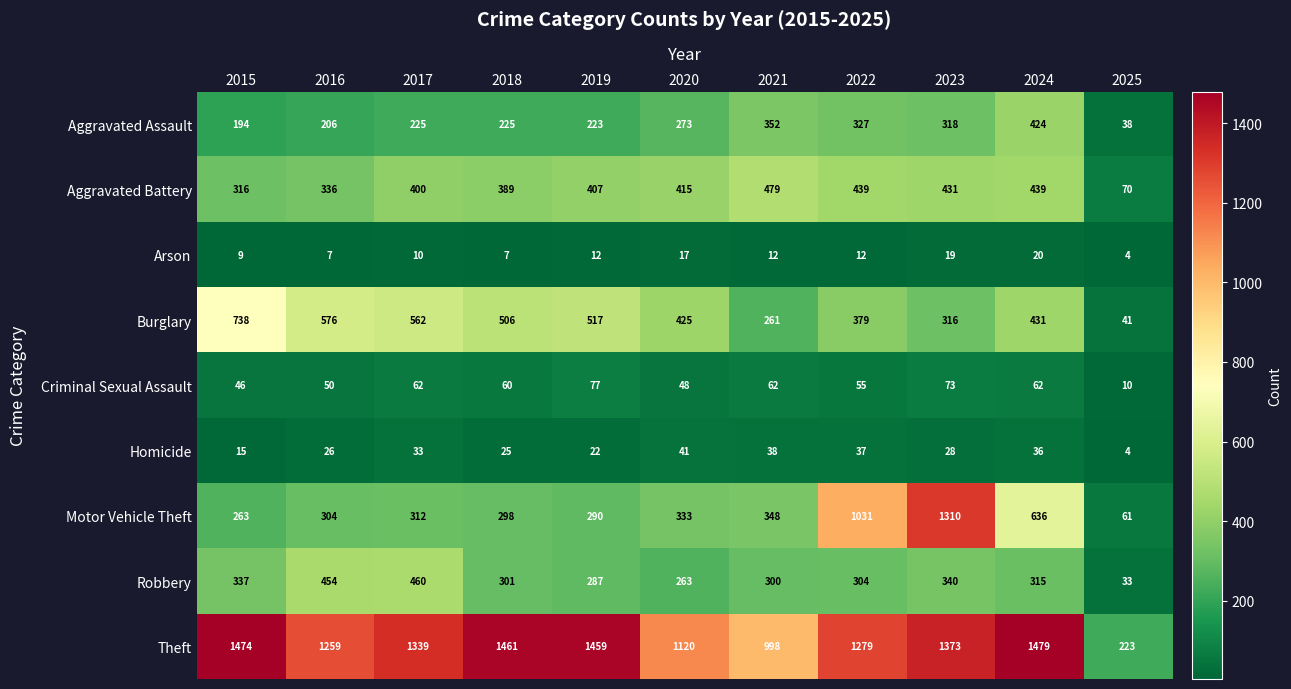

At which category is the sum across all series the highest?

2023